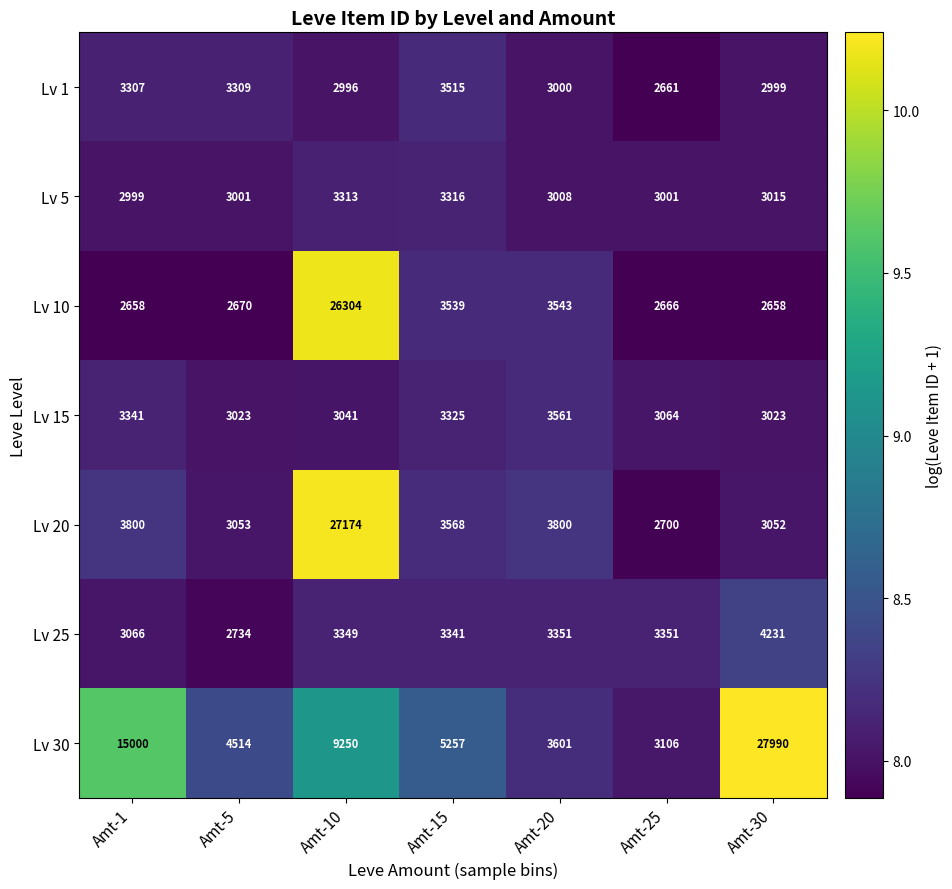

What is the spread (max minus min) of values at Amt-15?

1941